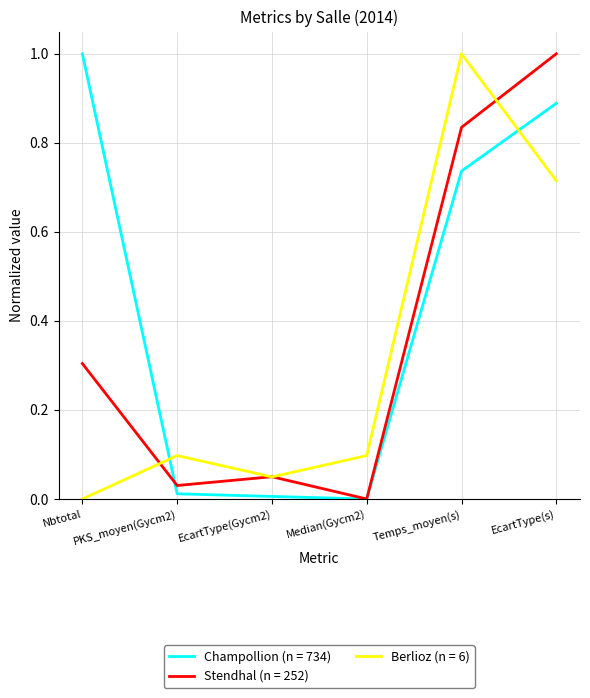

The value of Stendhal (n = 252) at Median(Gycm2) is 0.6. True or false?

False